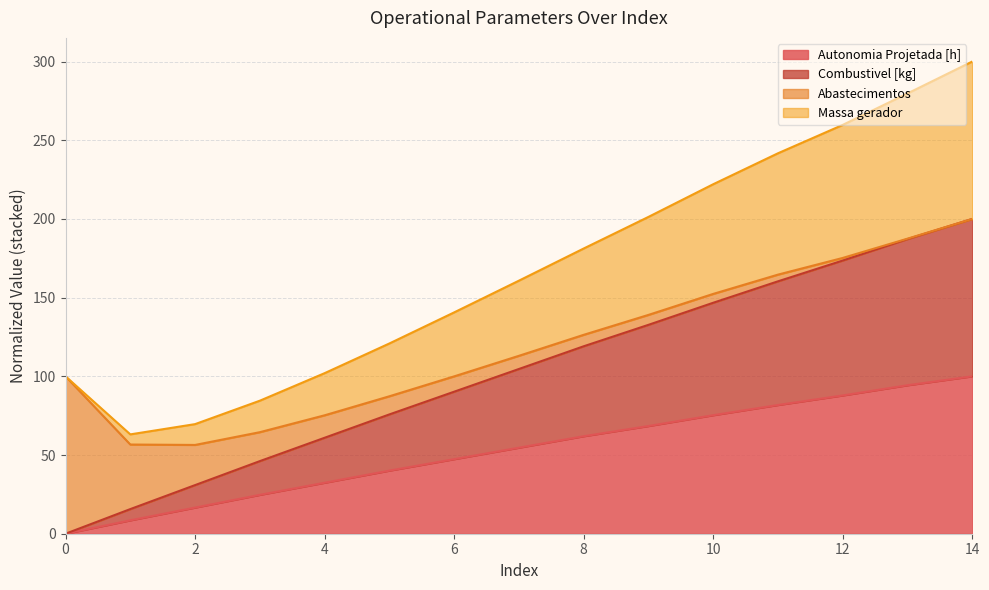

Does the chart have visible grid lines?

Yes